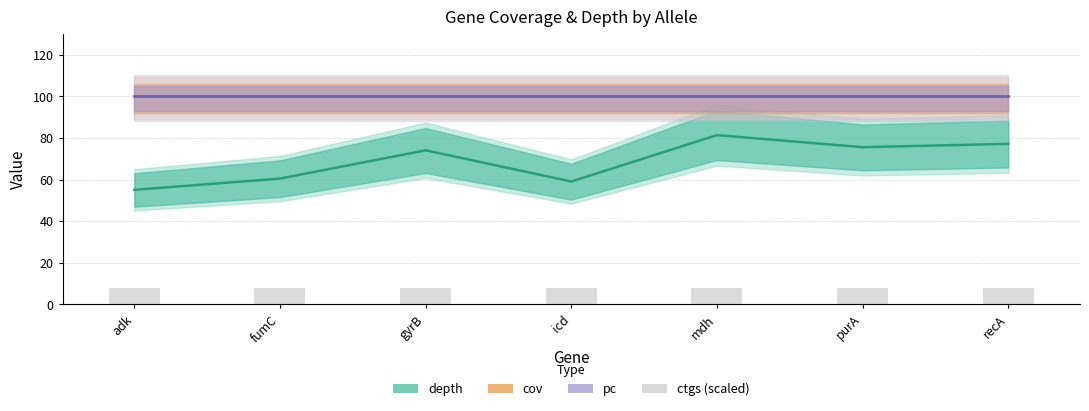

What is the spread (max minus min) of values at recA?

92.0